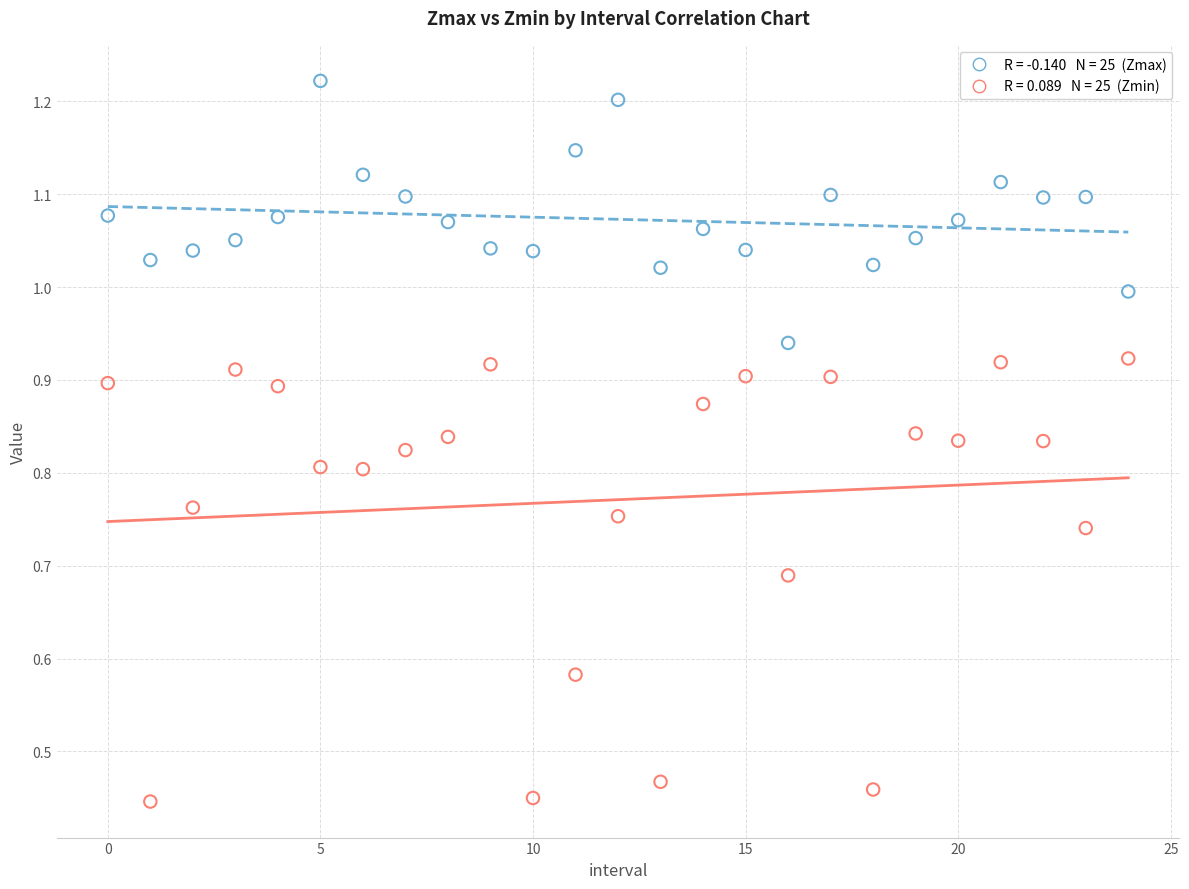

How many points are shown in the scatter plot?

50